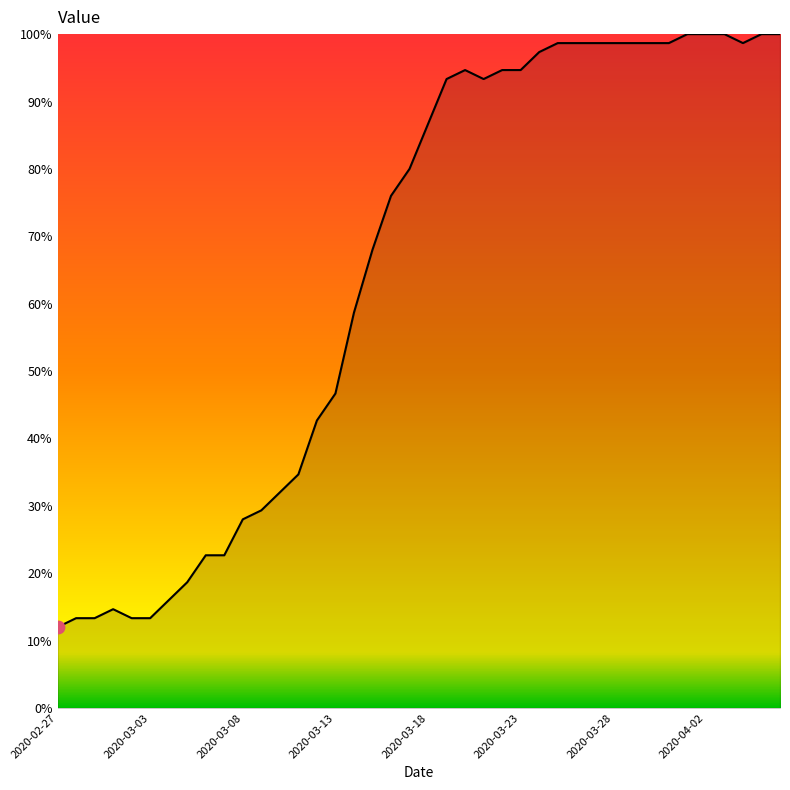

What is the difference between the maximum and minimum values?

88.0